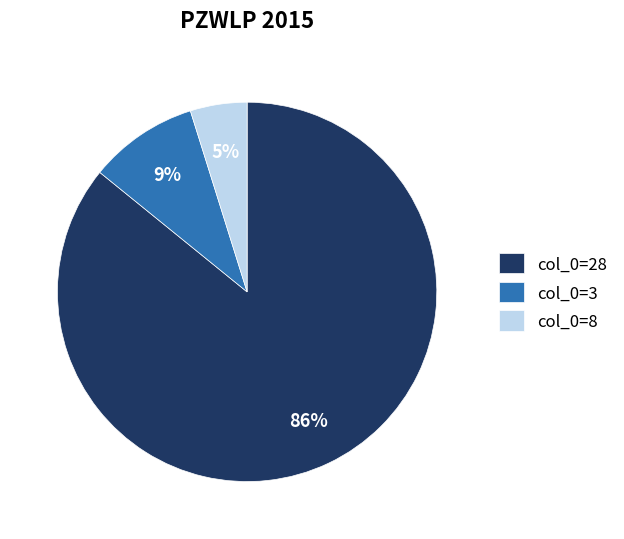

True or false: col_0=8 accounts for 11% of the total.

False